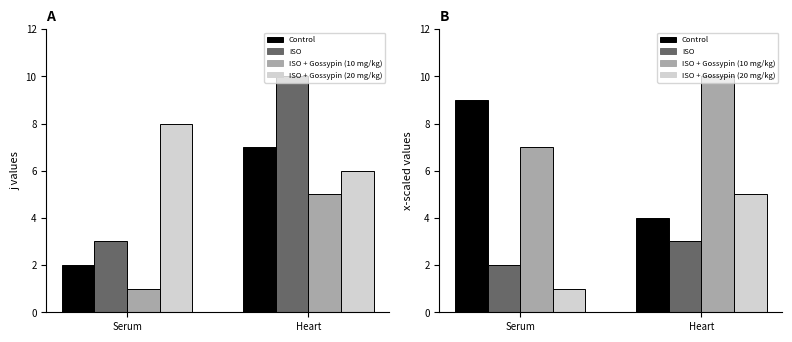

At which category is the sum across all series the highest?

Heart